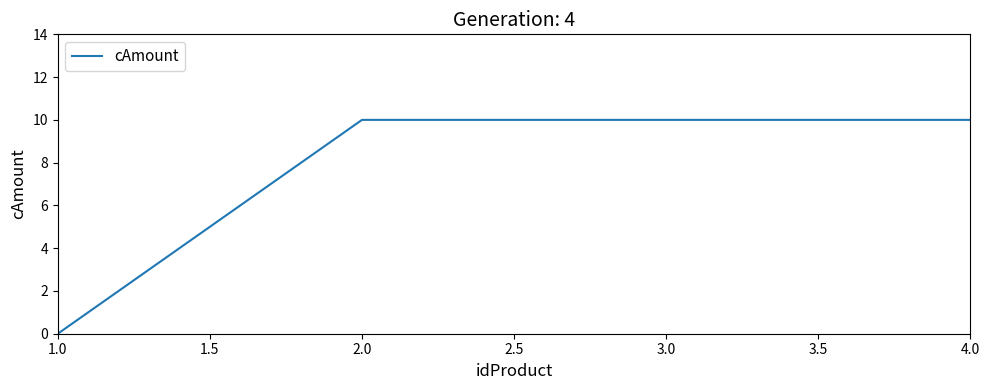

True or false: the data has more than 1 interior local peaks.

False